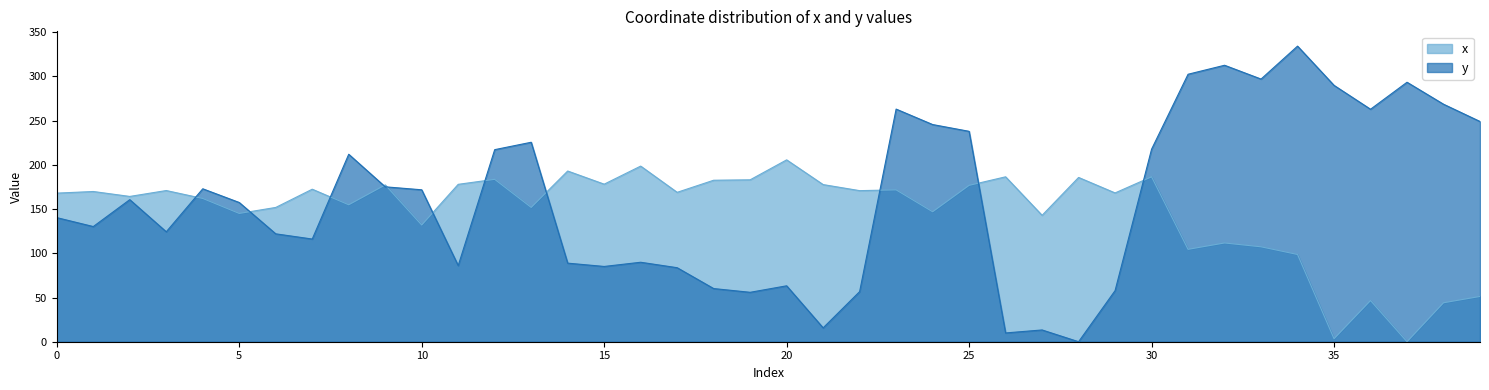

What are all the series names shown in the legend?

x, y